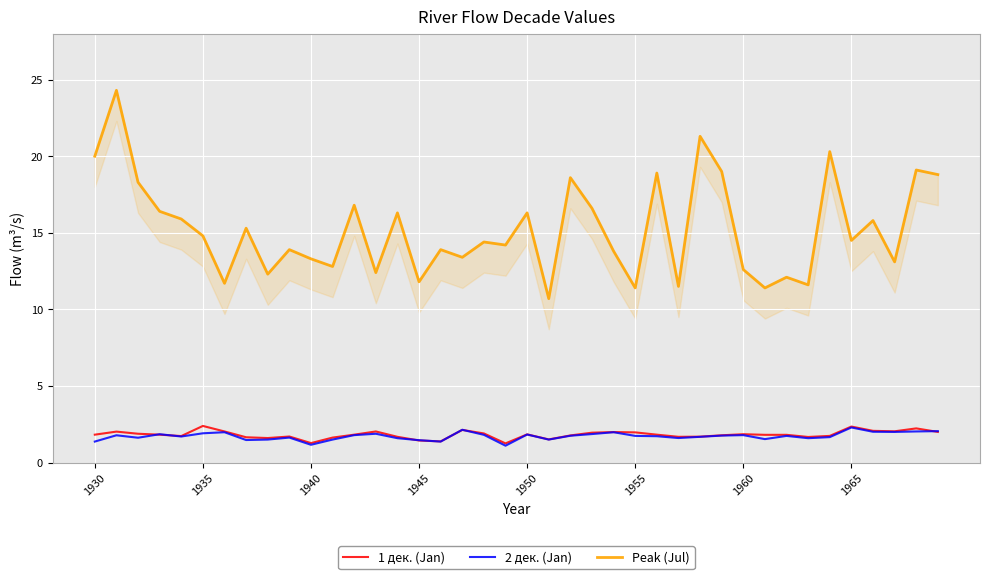

Rank the series at 8 from highest to lowest value.

Peak (Jul), 1 дек. (Jan), 2 дек. (Jan)